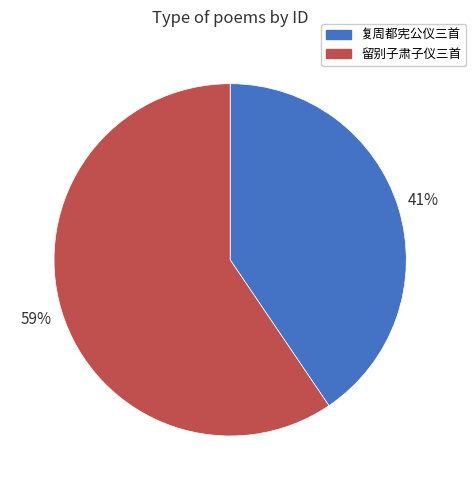

Does any single category account for the majority?

Yes